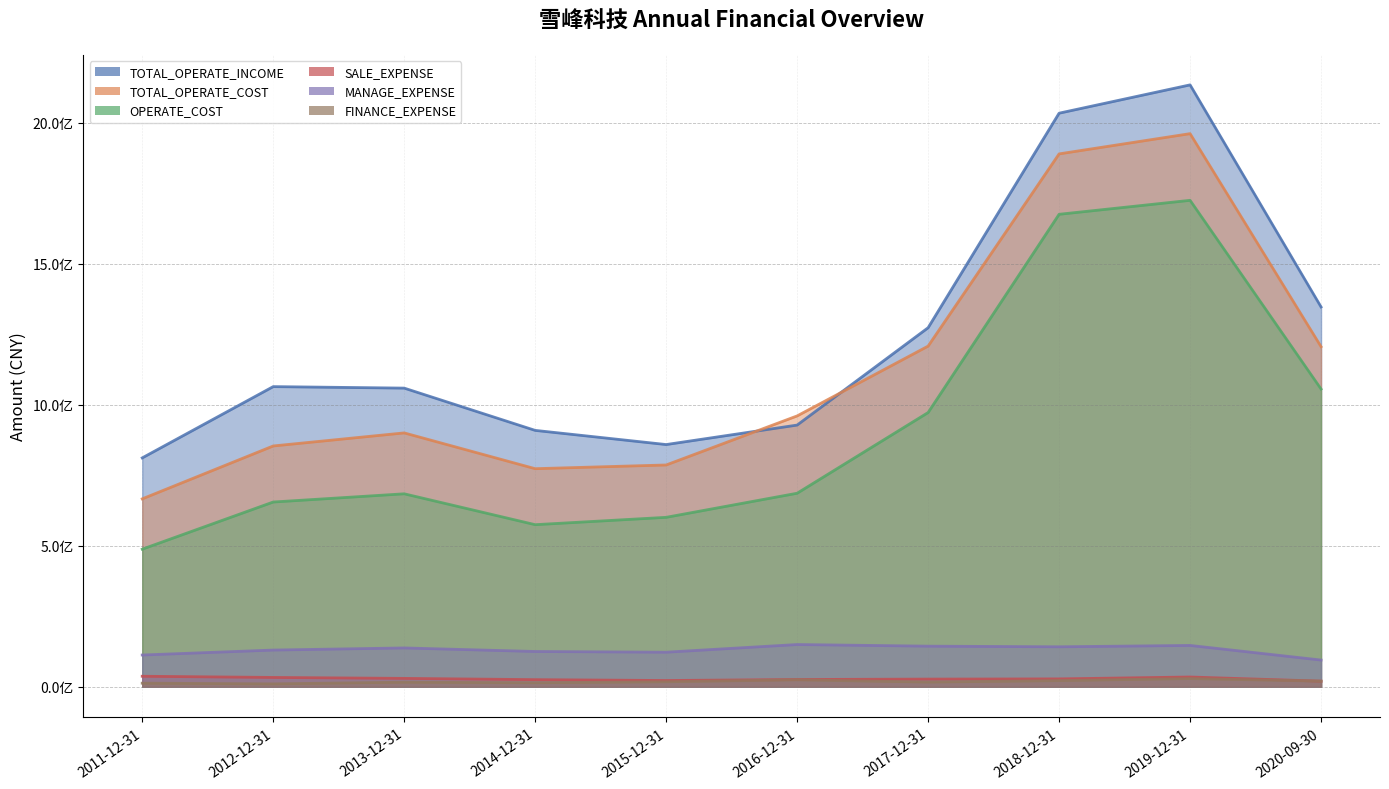

At which label does OPERATE_COST reach its minimum?

2011-12-31